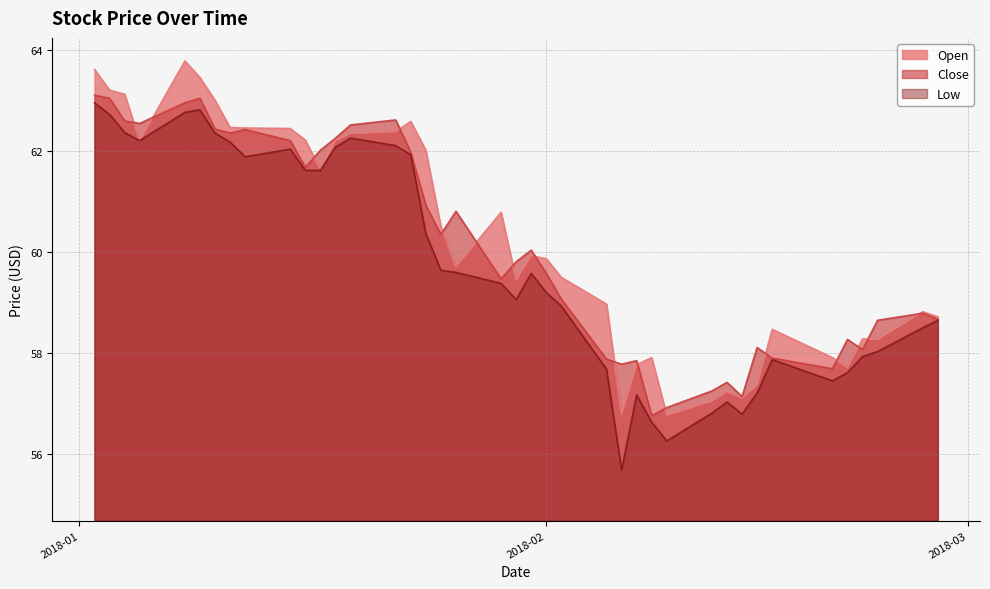

What is the greatest value displayed?

63.8